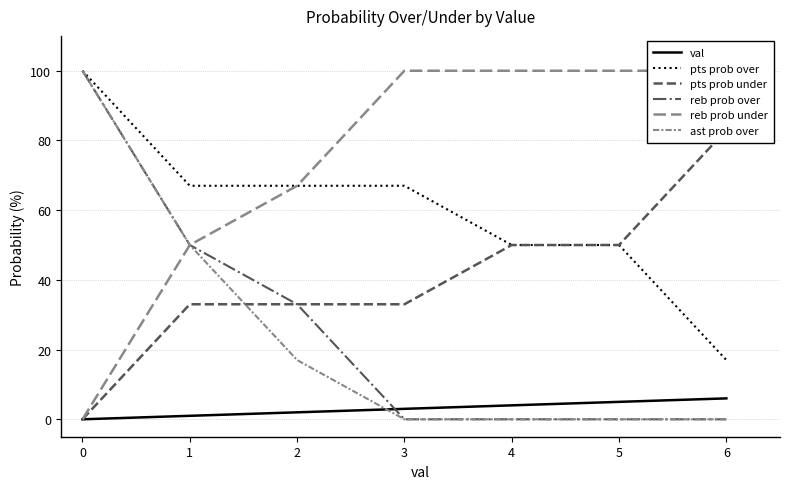

True or false: reb prob over and pts prob over intersect in this chart.

False